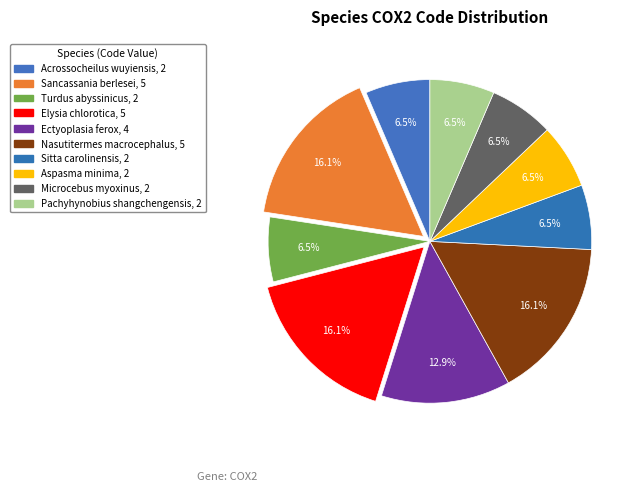

How many segments does this pie chart have?

10